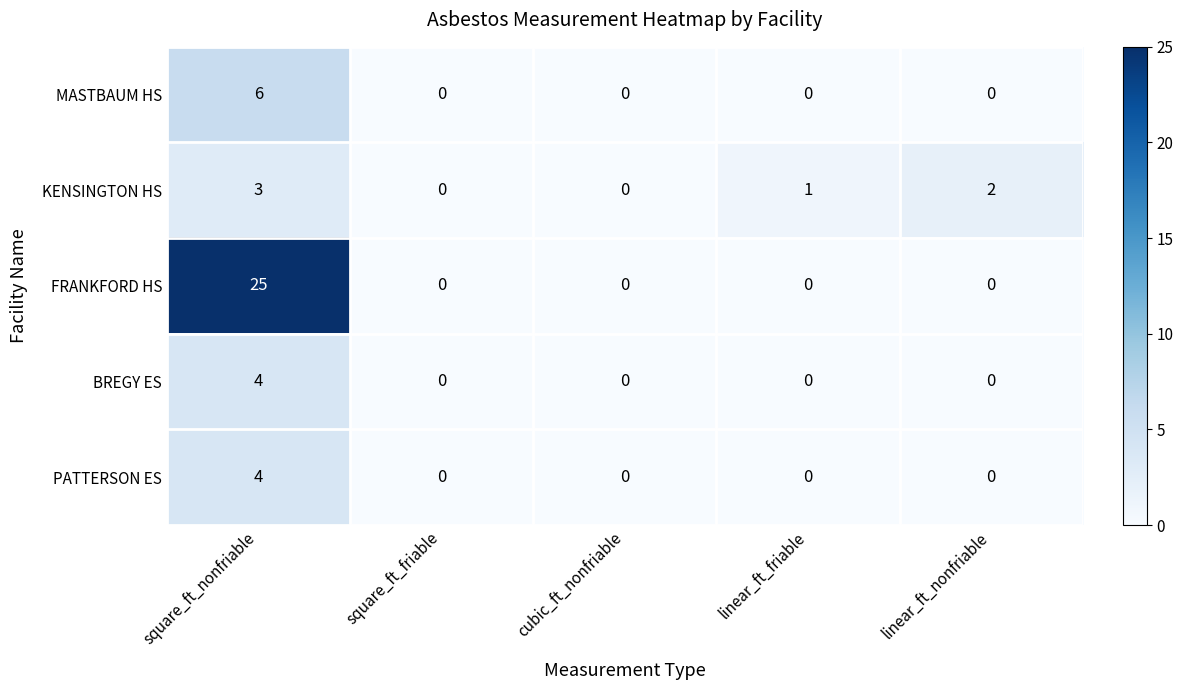

What is the sum of the BREGY ES values at linear_ft_friable and square_ft_nonfriable?

4